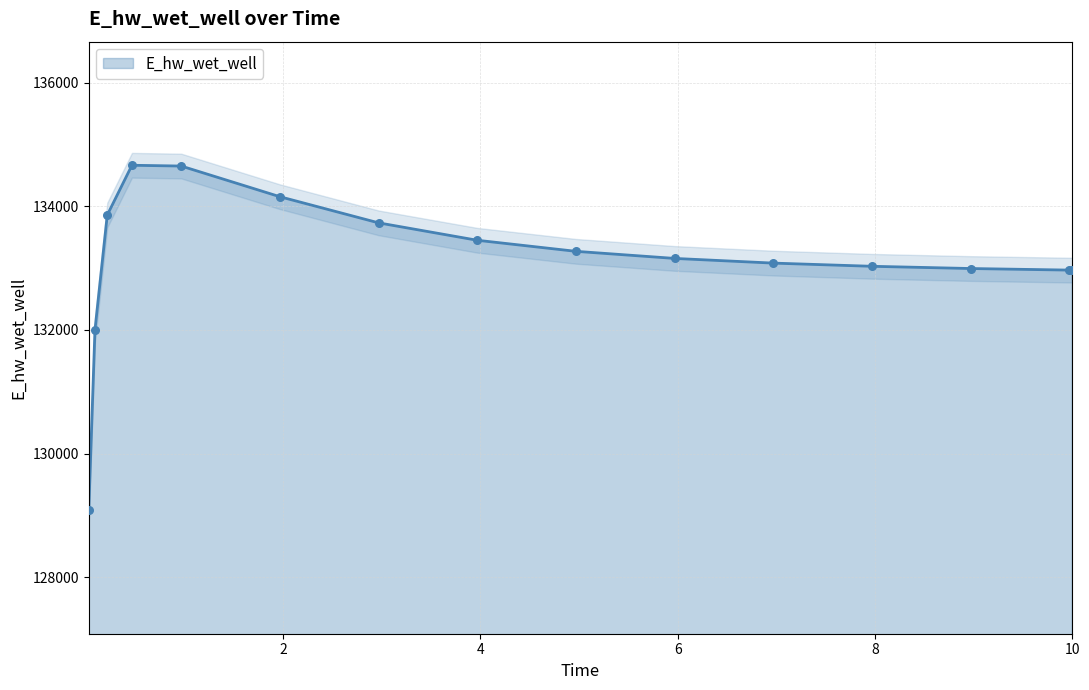

Which has a higher value, 0.46875 or 6.96875?

0.46875